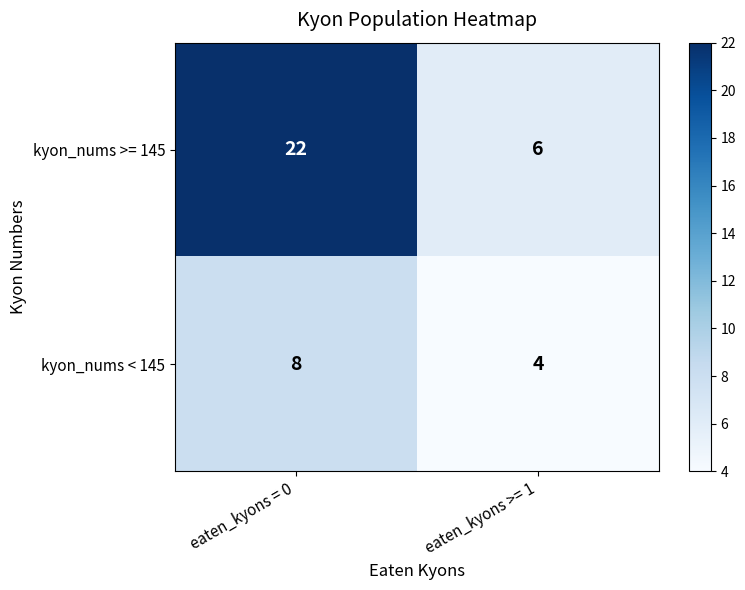

Read the kyon_nums >= 145 value at eaten_kyons >= 1.

6